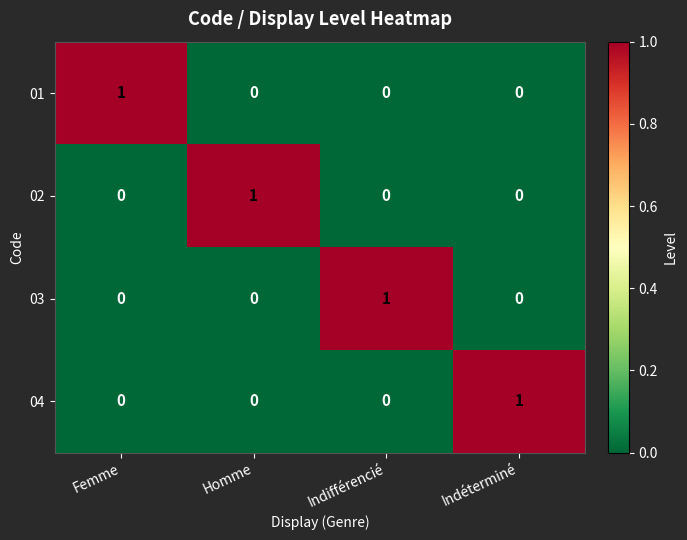

Count the 01 values in the range 0 to 1.

4